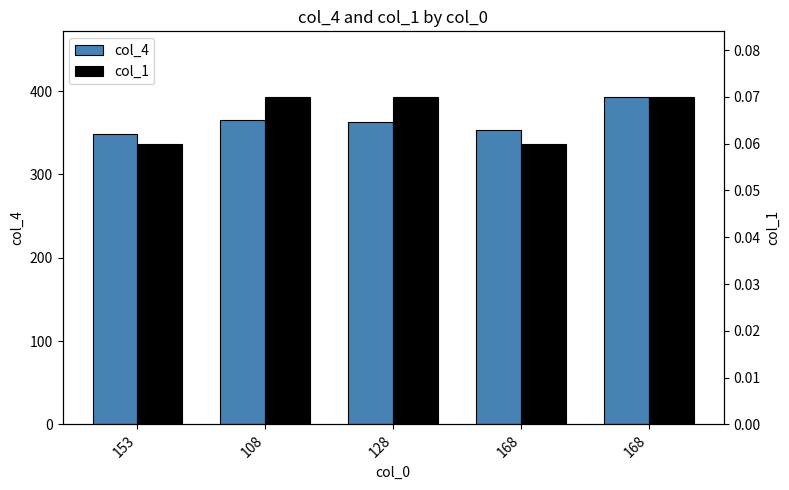

Between 128 and 108, which is larger?

108